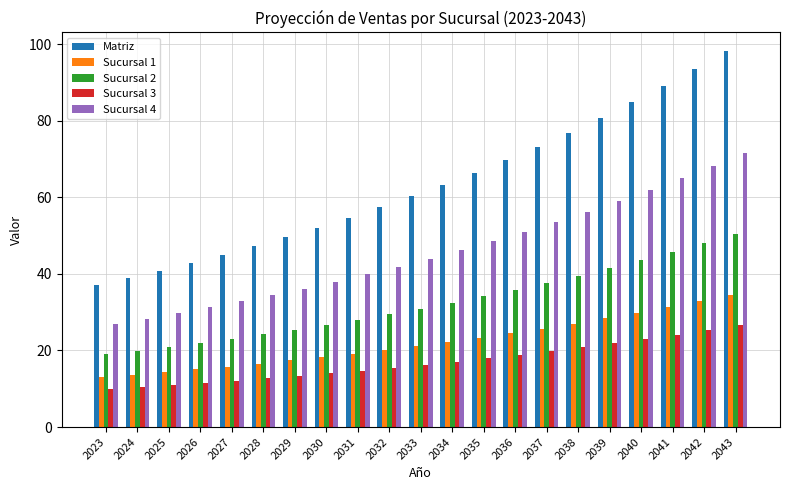

At how many categories does at least one series exceed 13?

21